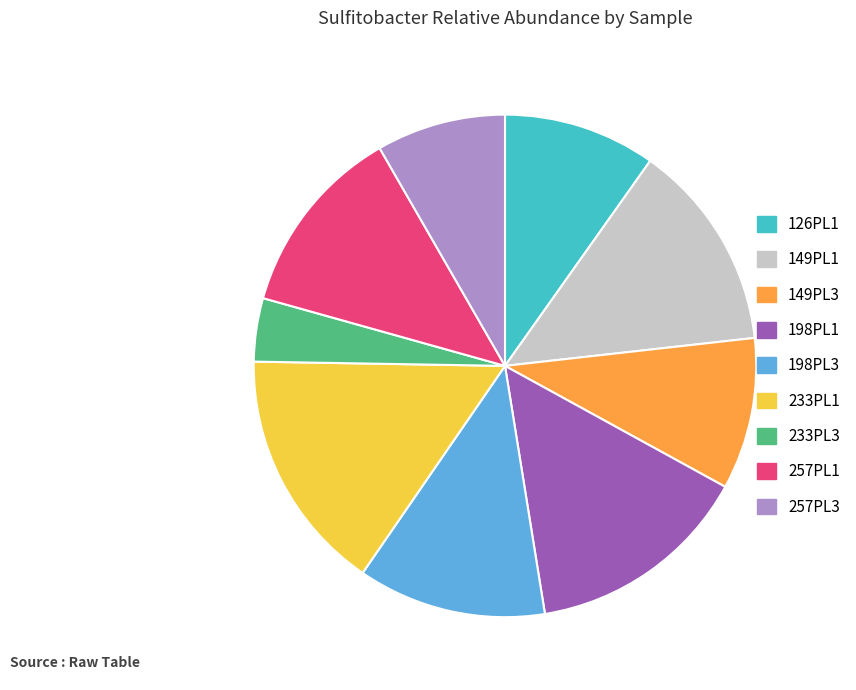

Is it true that 233PL1 is 10% of the pie?

False